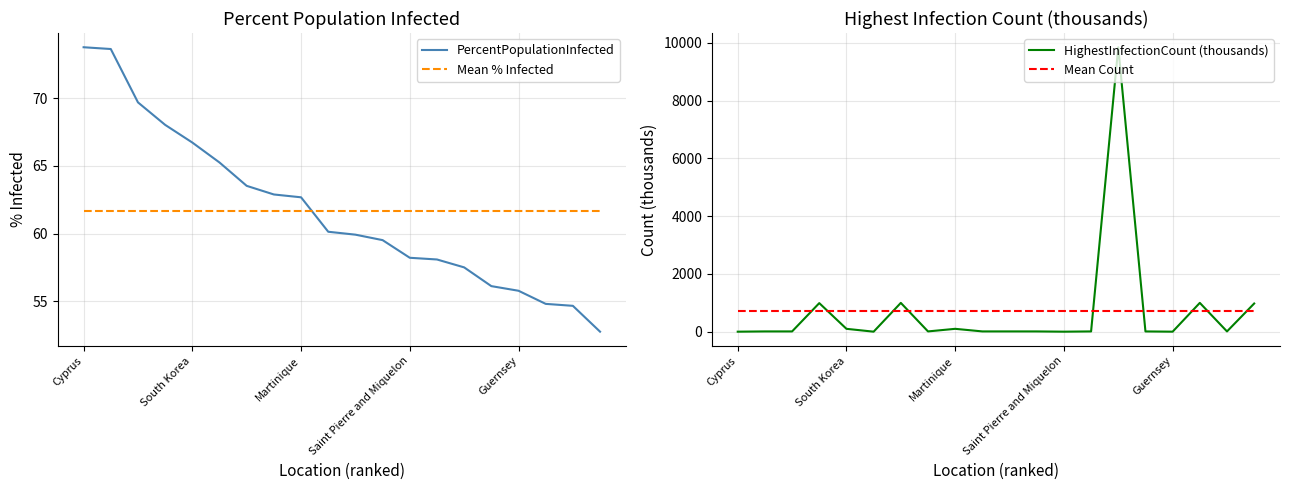

What is the sum of all HighestInfectionCount (thousands) values?

14105.7